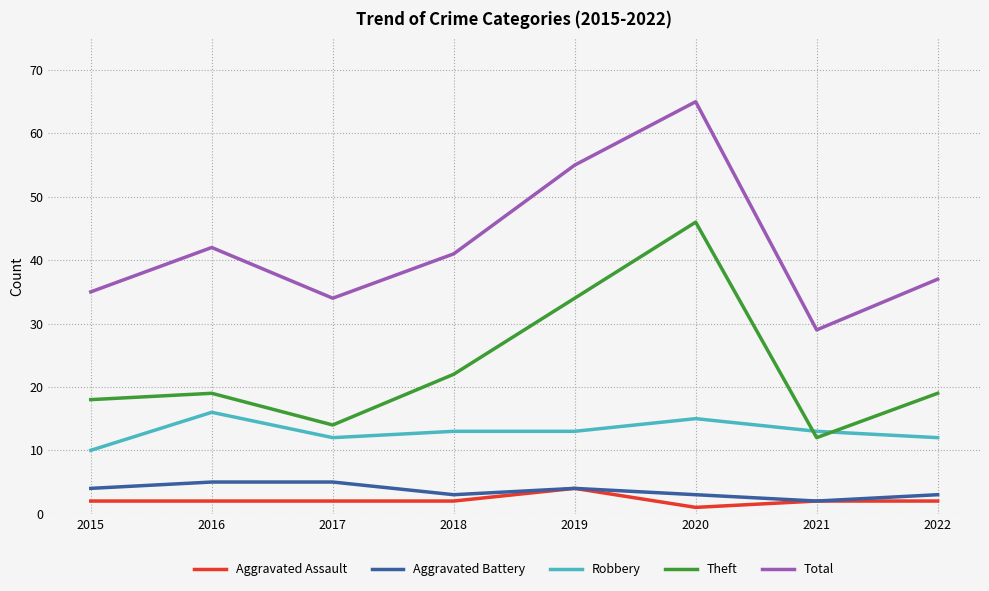

Where is the first local maximum for Total?

2016